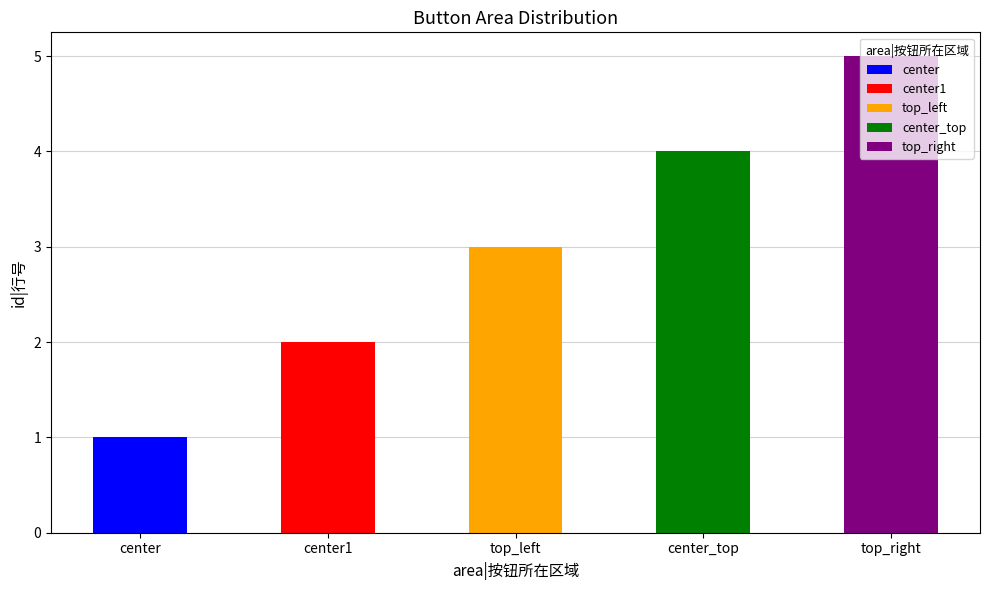

Are the bars horizontal?

No